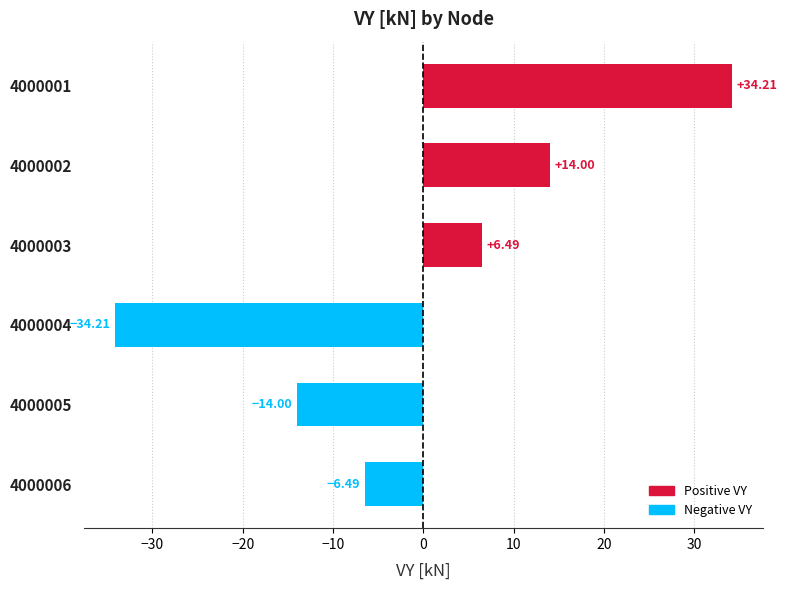

Rank the categories by value from highest to lowest.

4000001, 4000002, 4000003, 4000006, 4000005, 4000004